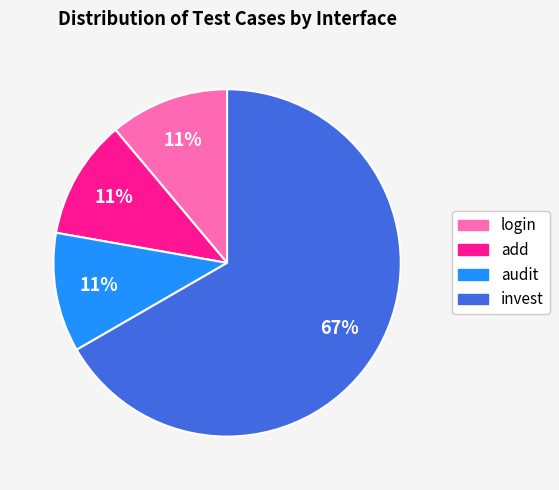

True or false: audit accounts for 11% of the total.

True